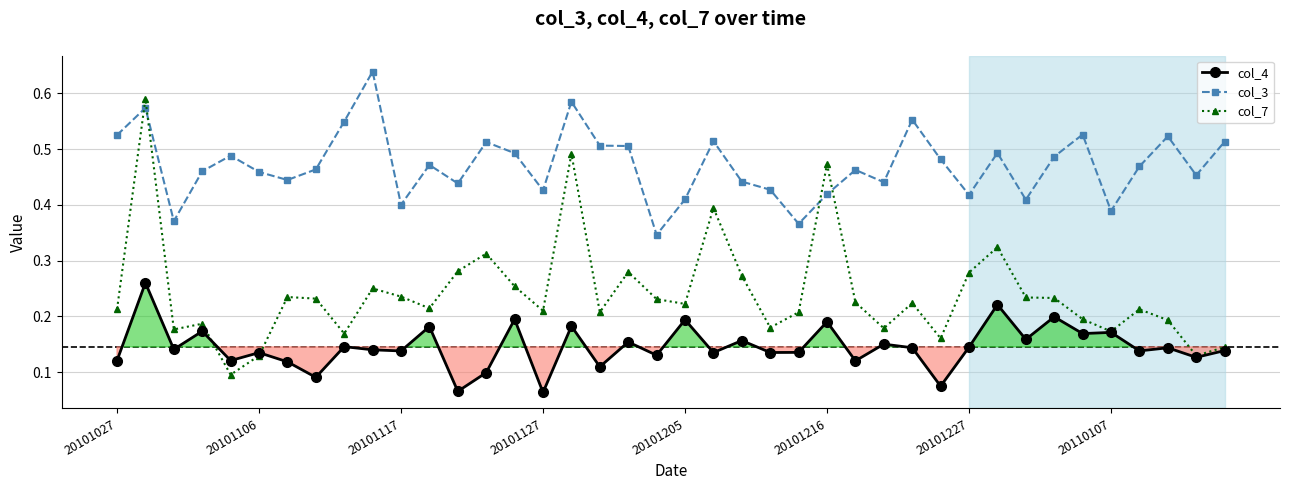

Which series has the widest spread of values?

col_7